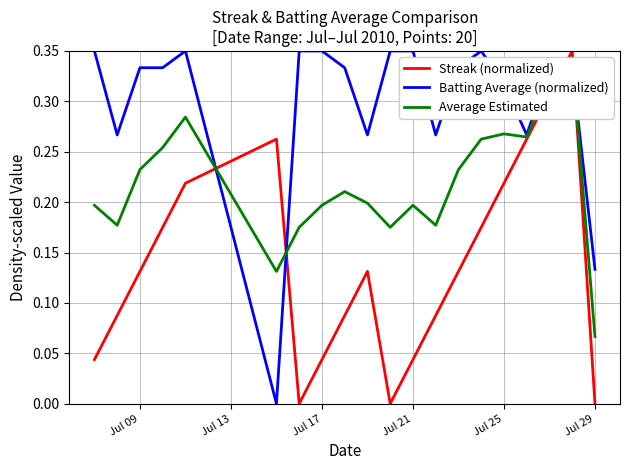

True or false: Streak (normalized) and Batting Average (normalized) intersect in this chart.

True